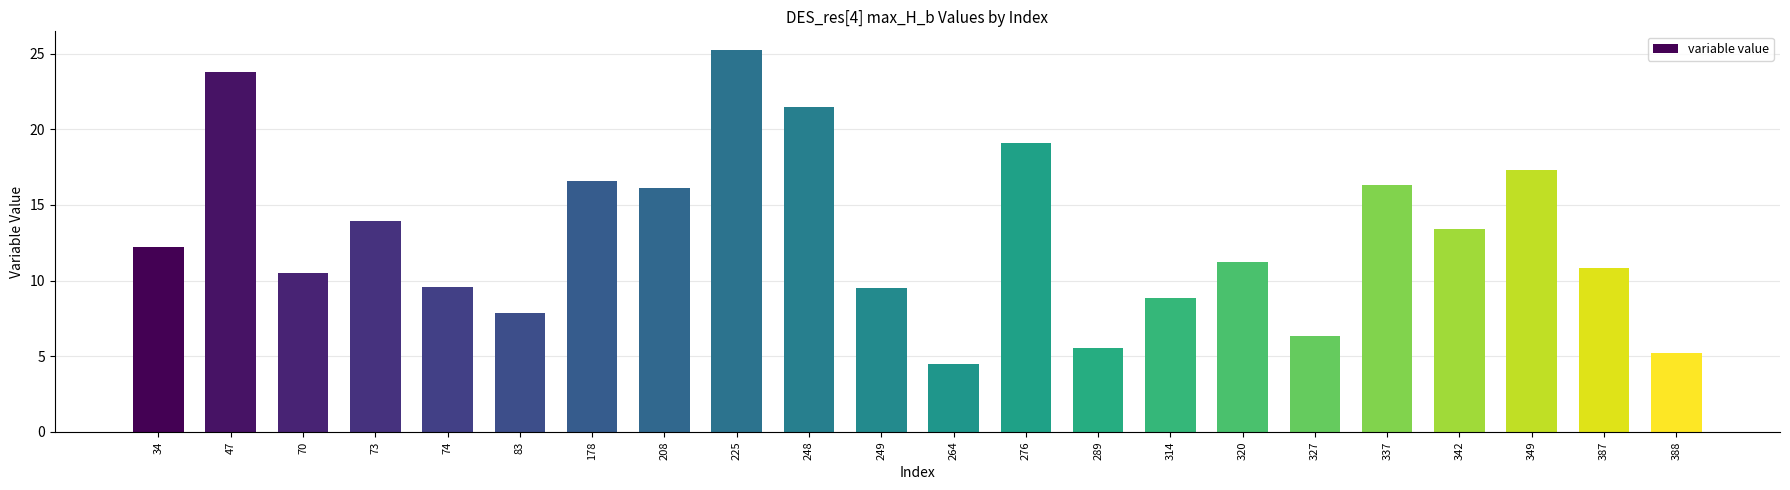

Reading left to right, transcribe all the data shown in this chart.

34=12.2	47=23.7	70=10.5	73=14.0	74=9.5	83=7.8	178=16.6	208=16.1	225=25.2	248=21.5	249=9.5	264=4.5	276=19.1	289=5.6	314=8.9	320=11.3	327=6.4	337=16.3	342=13.4	349=17.3	387=10.8	388=5.2